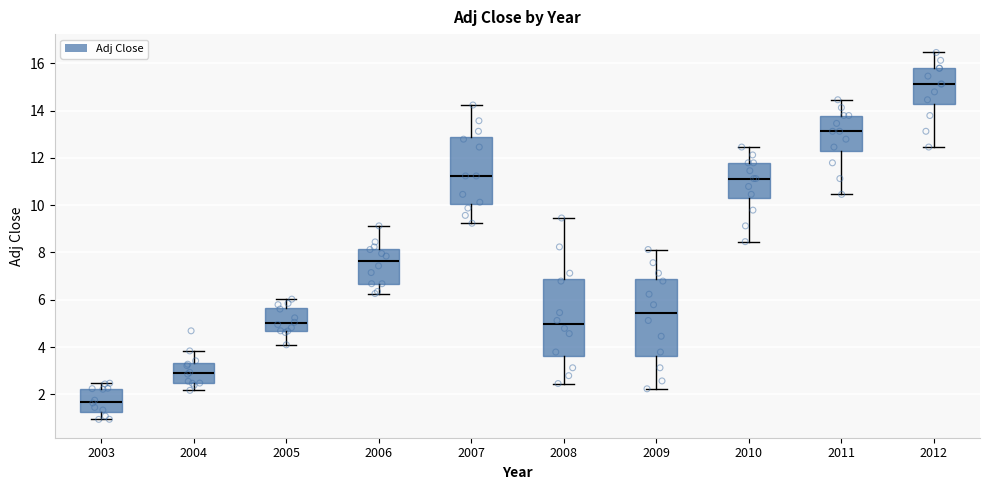

Reading left to right, read every box against the y-axis: the position of its median line, the range the box covers, and the ends of its whiskers. The values are not printed on the chart, so give them approximately, as read against the axis.

2003: median 1.6, box 1.2 to 2.2, whiskers 1.0 to 2.4
2004: median 2.8, box 2.4 to 3.4, whiskers 2.2 to 3.8
2005: median 5.0, box 4.6 to 5.6, whiskers 4.0 to 6.0
2006: median 7.6, box 6.6 to 8.2, whiskers 6.2 to 9.2
2007: median 11.2, box 10.0 to 12.8, whiskers 9.2 to 14.2
2008: median 5.0, box 3.6 to 6.8, whiskers 2.4 to 9.4
2009: median 5.4, box 3.6 to 6.8, whiskers 2.2 to 8.2
2010: median 11.2, box 10.2 to 11.8, whiskers 8.4 to 12.4
2011: median 13.2, box 12.2 to 13.8, whiskers 10.4 to 14.4
2012: median 15.2, box 14.2 to 15.8, whiskers 12.4 to 16.4